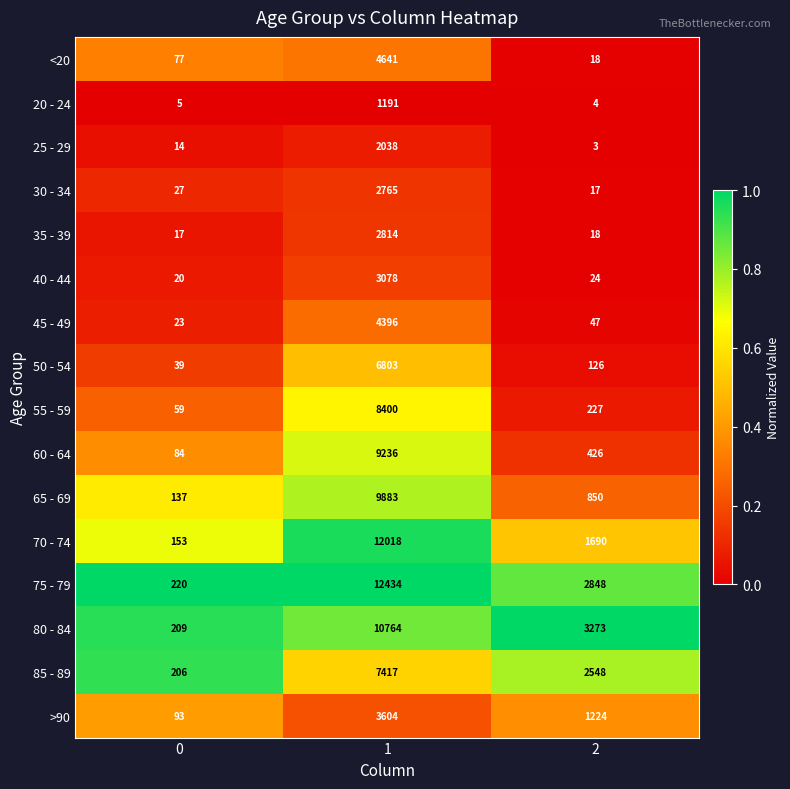

Count the number of categories in the chart.

3